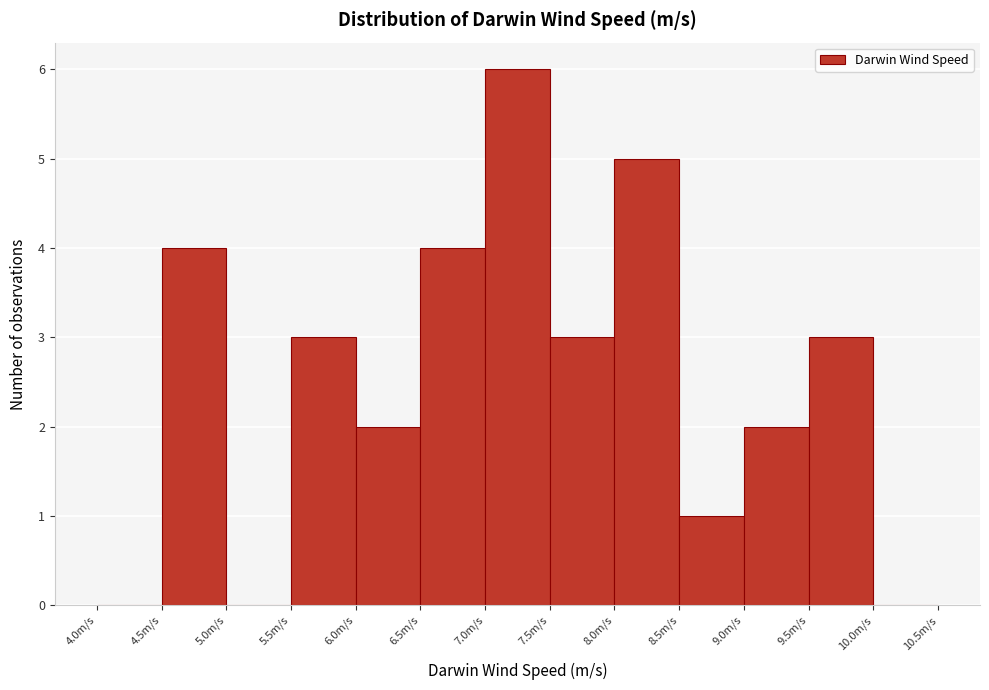

Reading left to right, transcribe this chart: for each bar, give the range it covers on the x-axis and its height. The values are not printed on the chart, so give them approximately, as read against the axis.

4.0 to 4.5: 0
4.5 to 5.0: 4
5.0 to 5.5: 0
5.5 to 6.0: 3
6.0 to 6.5: 2
6.5 to 7.0: 4
7.0 to 7.5: 6
7.5 to 8.0: 3
8.0 to 8.5: 5
8.5 to 9.0: 1
9.0 to 9.5: 2
9.5 to 10.0: 3
10.0 to 10.5: 0